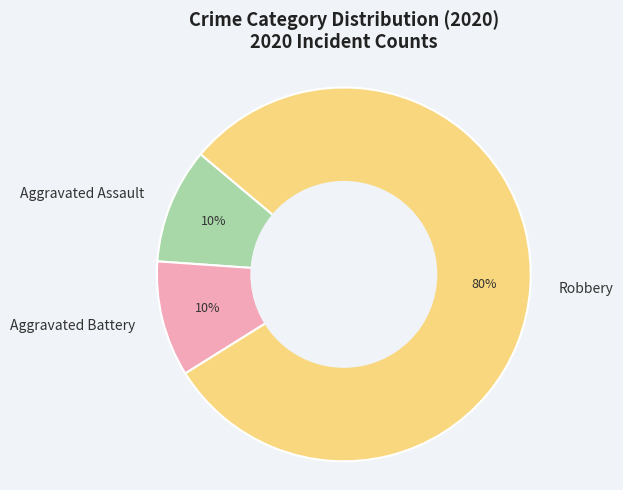

Is the sum of Aggravated Battery and Aggravated Assault greater than half?

No